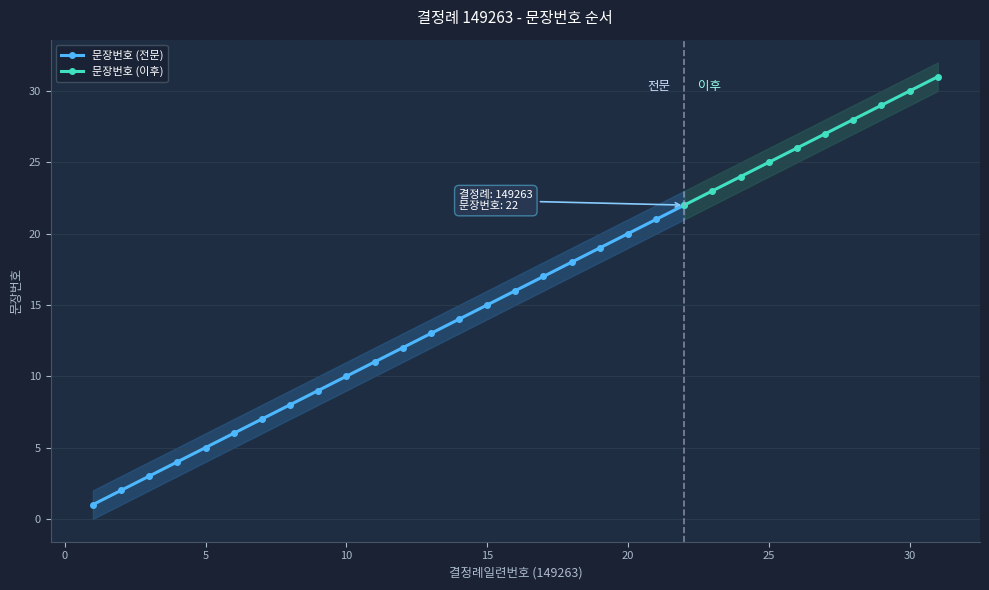

True or false: 문장번호_upper and 문장번호_lower intersect in this chart.

False